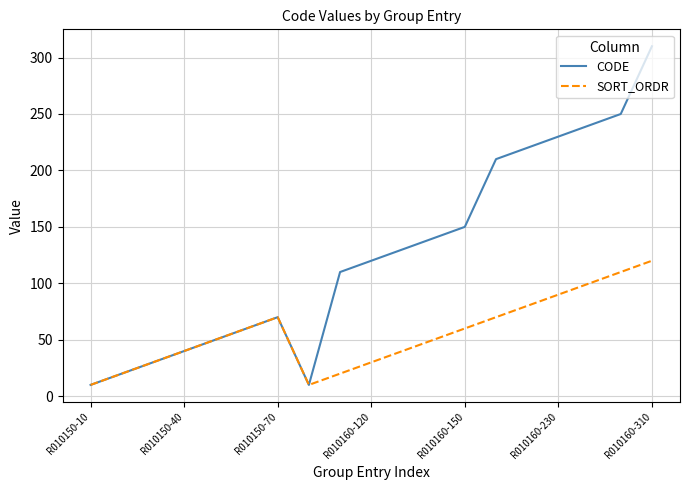

List the series in order of their peak value, highest first.

CODE, SORT_ORDR